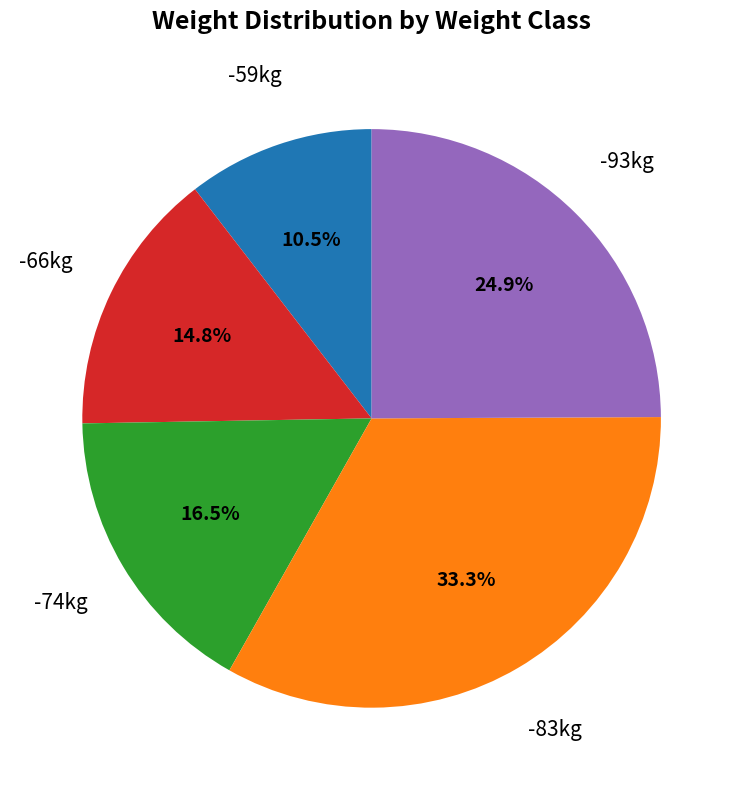

Is there a majority slice in this chart?

No